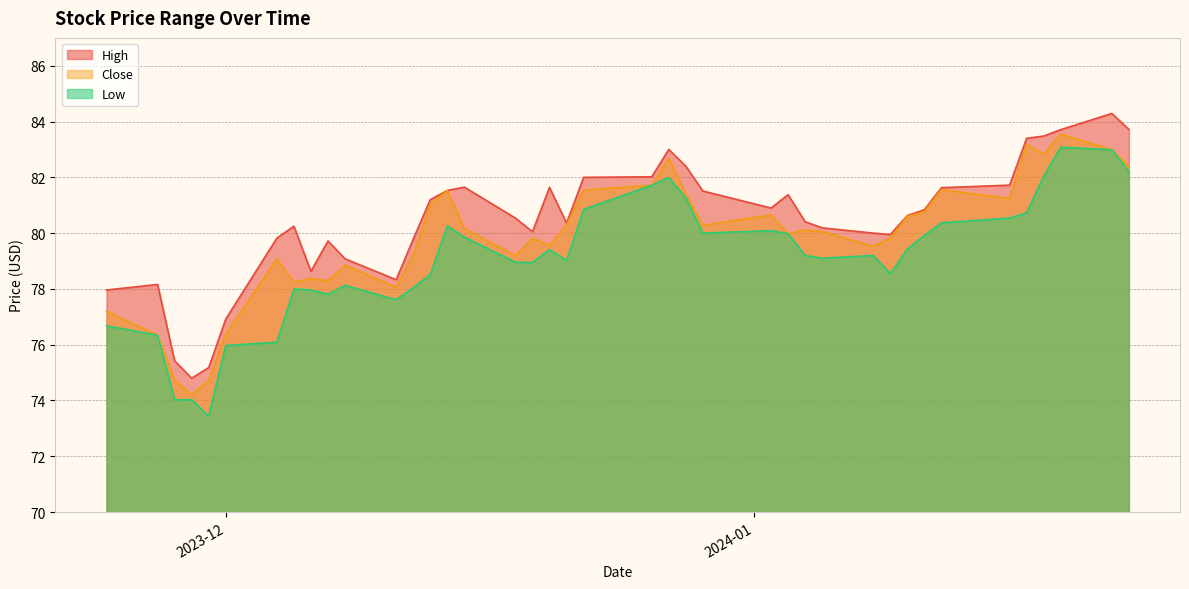

Rank the series by their average value, from highest to lowest.

High, Close, Low